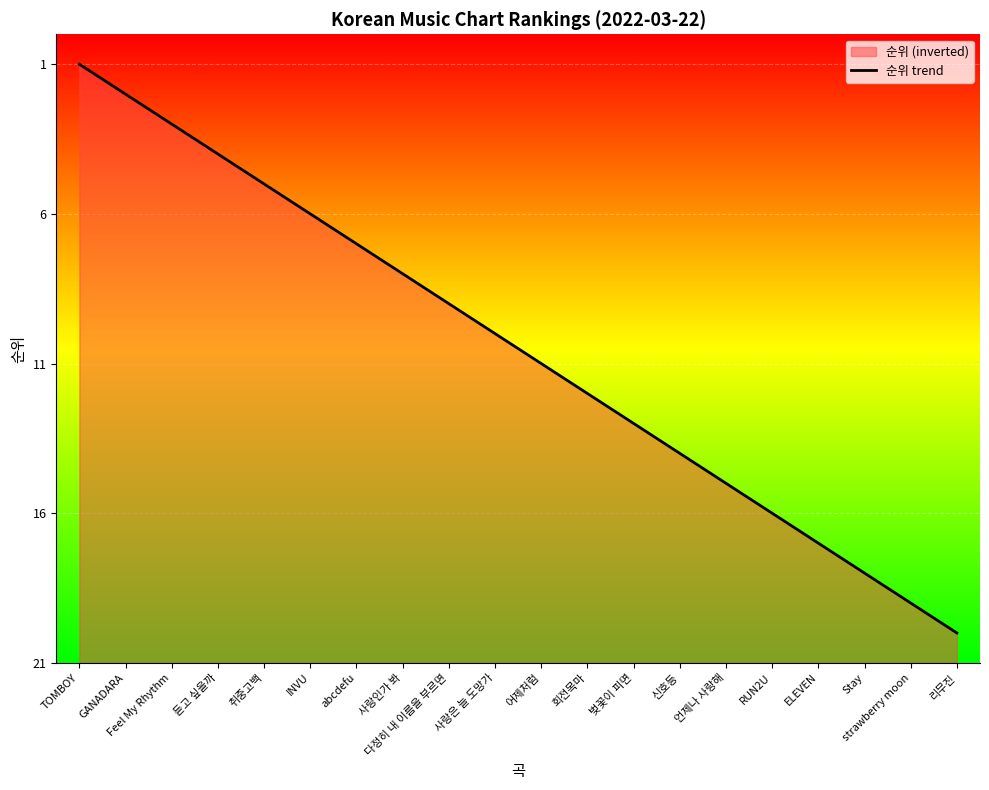

Rank the categories by value from lowest to highest.

리무진, strawberry moon, Stay, ELEVEN, RUN2U, 언제나 사랑해, 신호등, 벚꽃이 피면, 회전목마, 어제처럼, 사랑은 늘 도망가, 다정히 내 이름을 부르면, 사랑인가 봐, abcdefu, INVU, 취중고백, 듣고 싶을까, Feel My Rhythm, GANADARA, TOMBOY